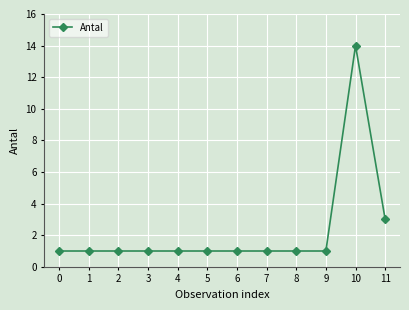

Reading left to right, extract all data points from this chart.

0=1	1=1	2=1	3=1	4=1	5=1	6=1	7=1	8=1	9=1	10=14	11=3